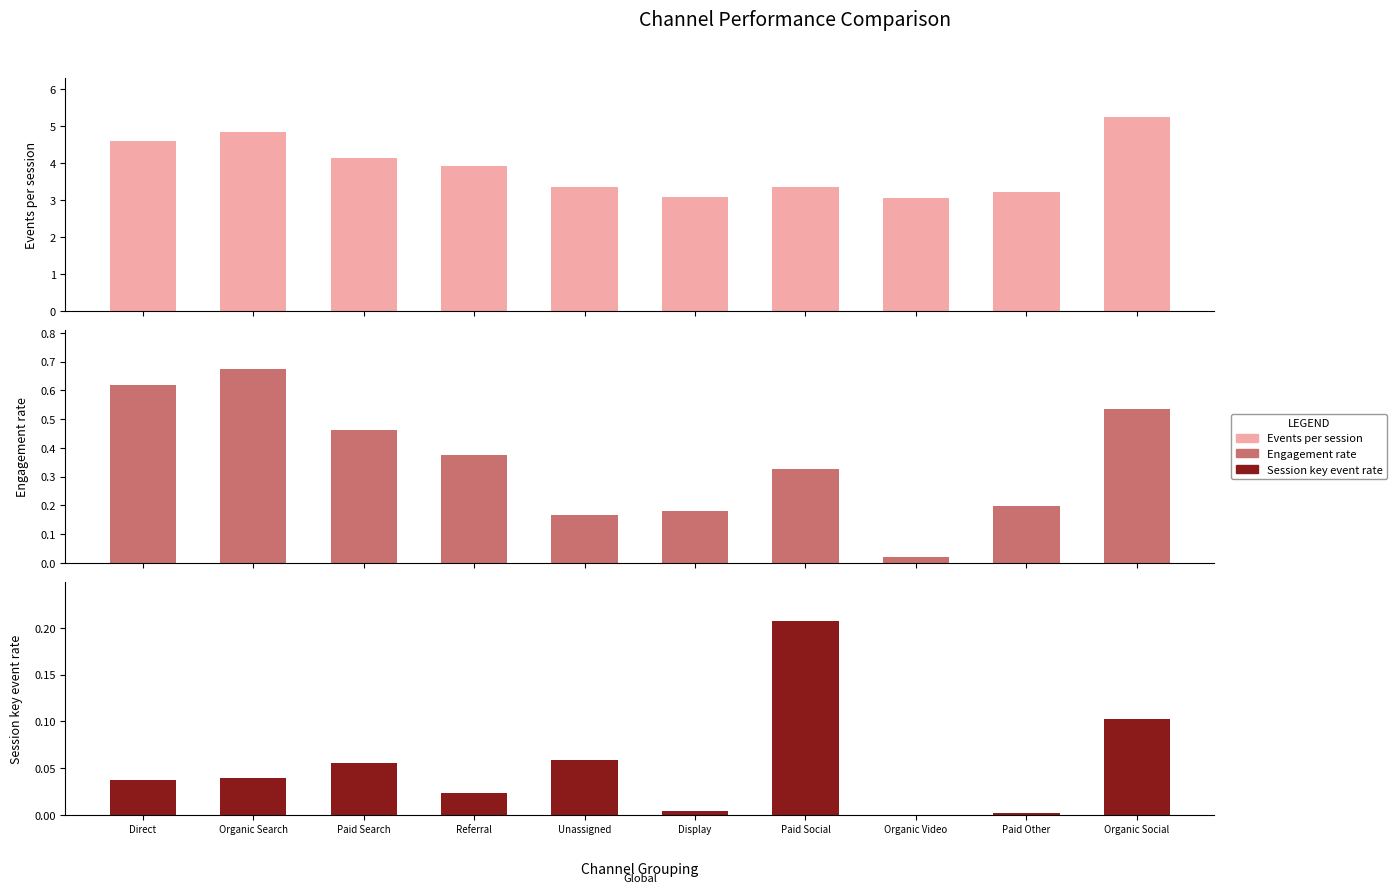

Rank the series at Paid Other from highest to lowest value.

Events per session, Engagement rate, Session key event rate